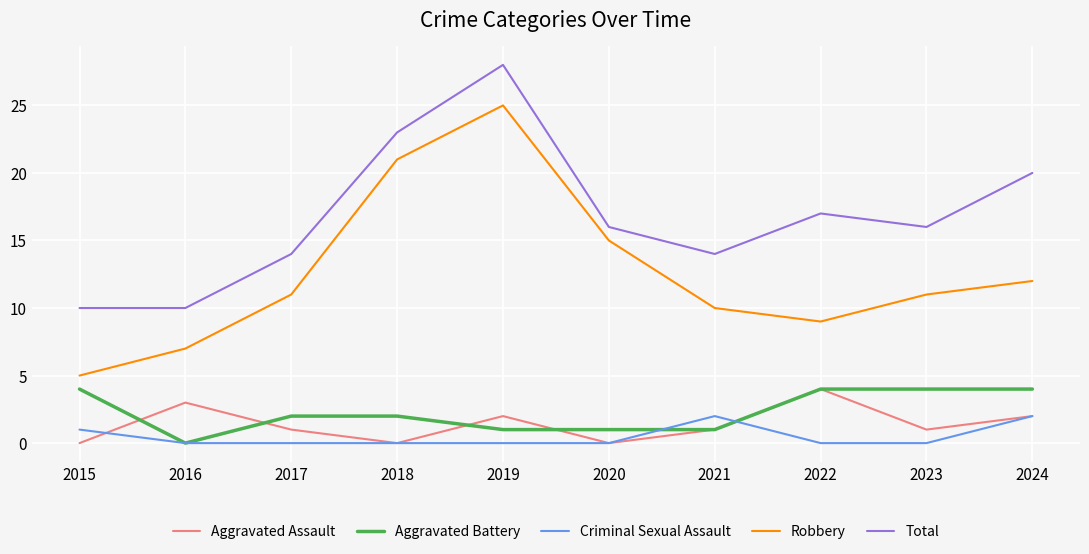

What is the total value across all series at 2022?

34